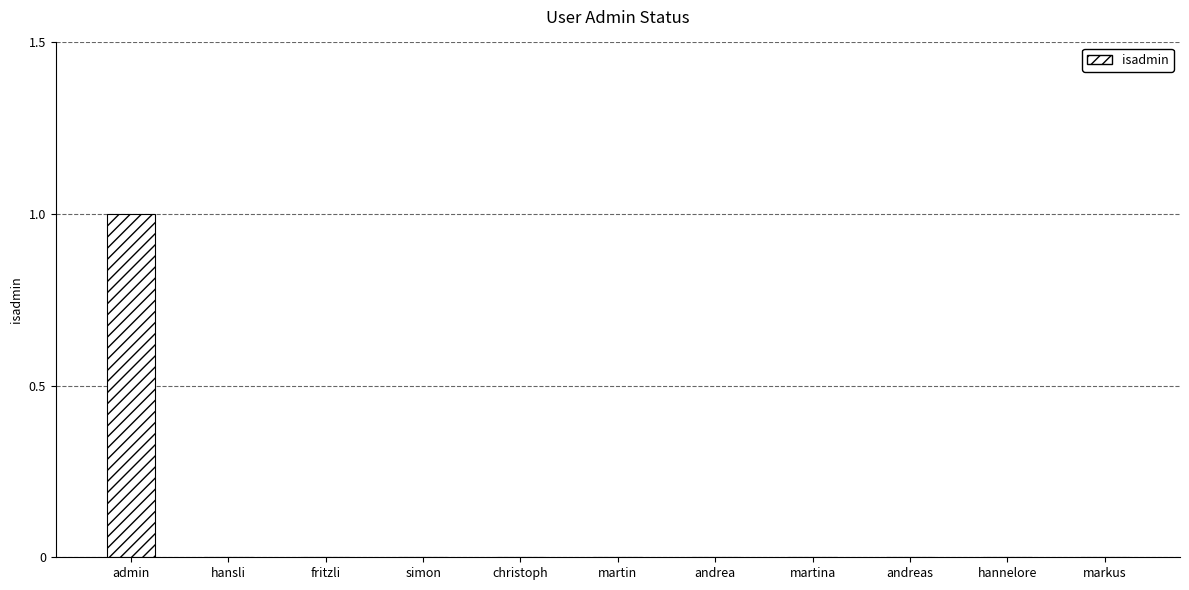

At which category does the chart reach its peak across all series?

admin